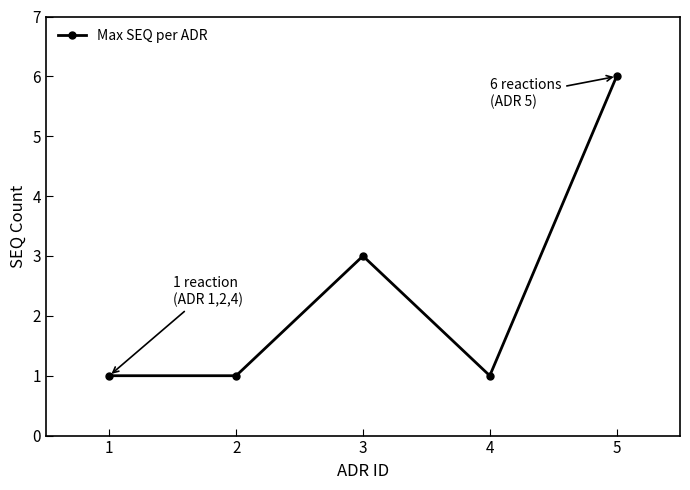

What is the difference between the values at 5 and 3?

3